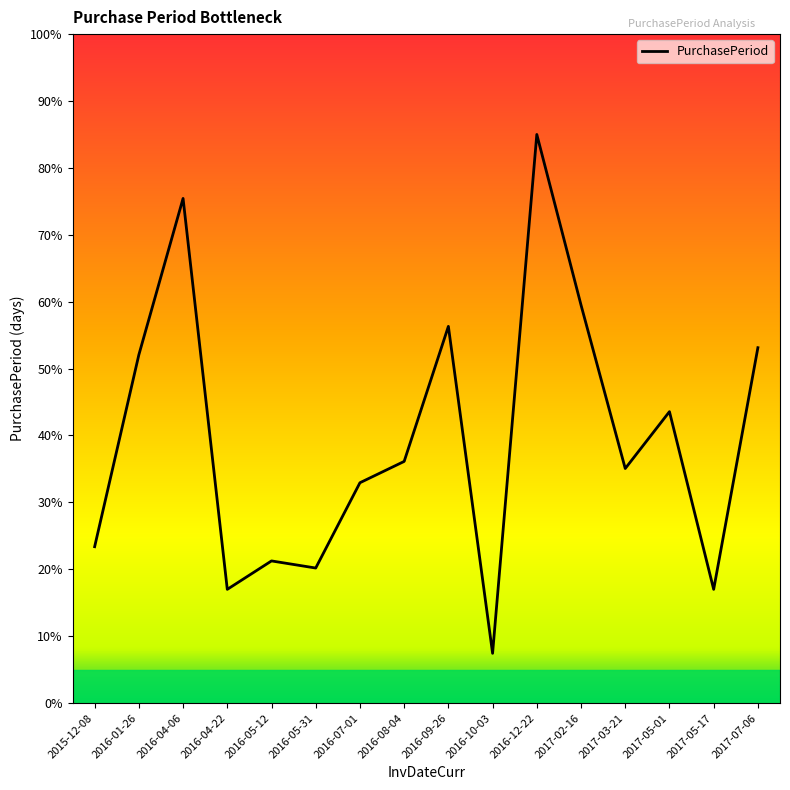

Which category has the highest value across all series?

2016-12-22